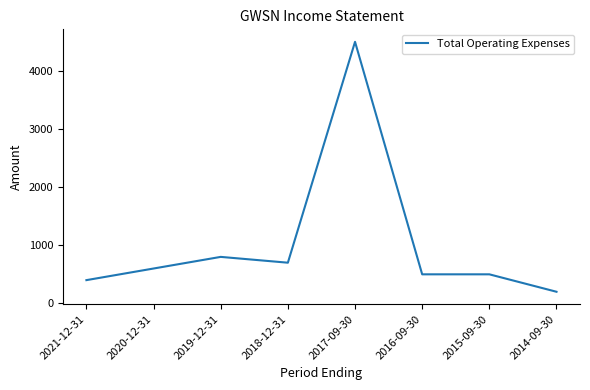

Approximately how many times larger is the value at 2016-09-30 compared to 2014-09-30?

2.5